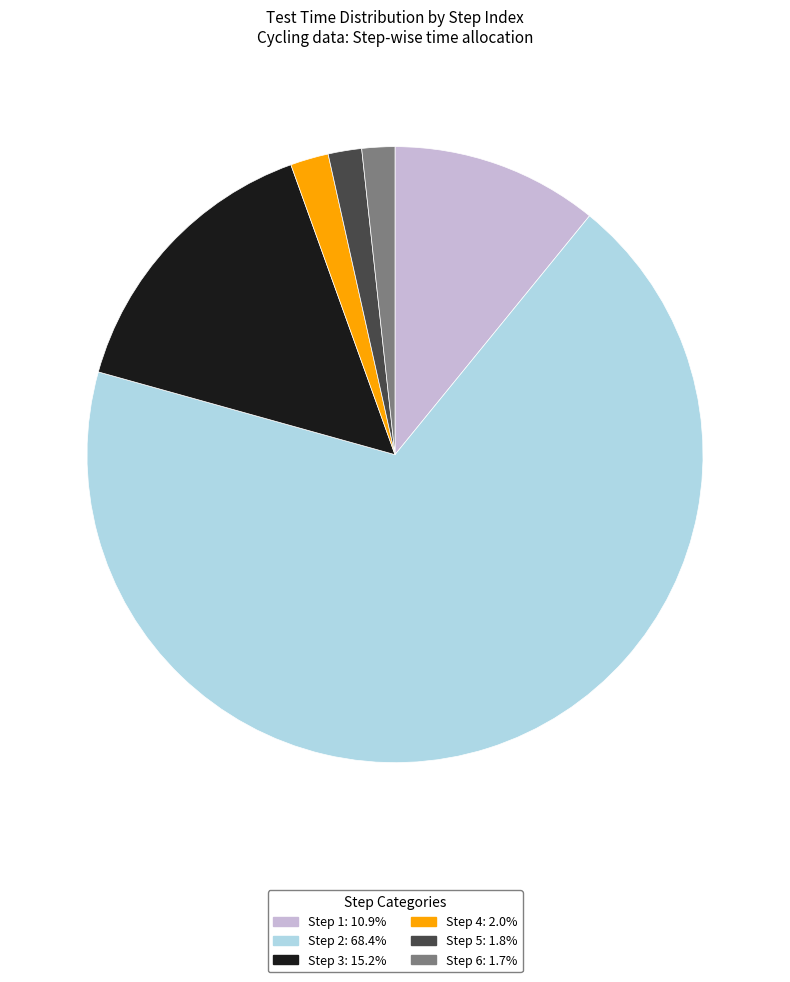

Does Step 6: 1.7% account for over 50% of the chart?

No